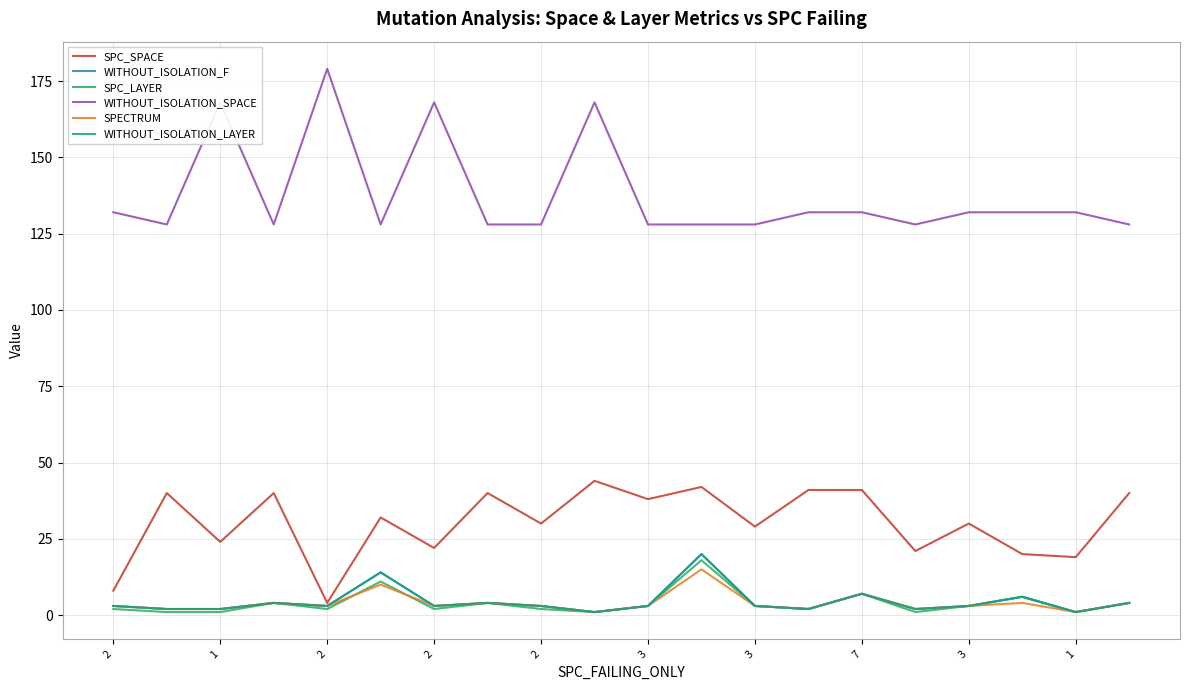

Does the chart have visible grid lines?

Yes